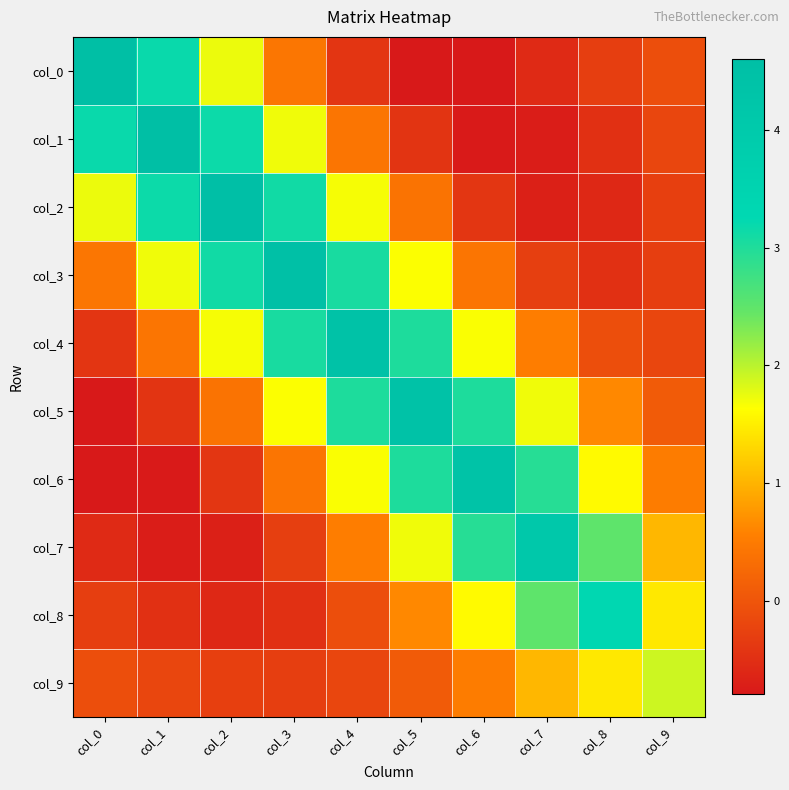

Reading left to right, list all the values displayed in this chart.

col_0: col_0=4.6	col_1=3.2	col_2=1.7	col_3=0.4	col_4=-0.4	col_5=-0.8	col_6=-0.8	col_7=-0.6	col_8=-0.3	col_9=-0.1
col_1: col_0=3.2	col_1=4.6	col_2=3.2	col_3=1.7	col_4=0.4	col_5=-0.4	col_6=-0.8	col_7=-0.7	col_8=-0.5	col_9=-0.2
col_2: col_0=1.7	col_1=3.2	col_2=4.6	col_3=3.1	col_4=1.7	col_5=0.4	col_6=-0.4	col_7=-0.7	col_8=-0.6	col_9=-0.3
col_3: col_0=0.4	col_1=1.7	col_2=3.1	col_3=4.5	col_4=3.1	col_5=1.6	col_6=0.4	col_7=-0.3	col_8=-0.5	col_9=-0.3
col_4: col_0=-0.4	col_1=0.4	col_2=1.7	col_3=3.1	col_4=4.4	col_5=3.0	col_6=1.7	col_7=0.5	col_8=-0.1	col_9=-0.2
col_5: col_0=-0.8	col_1=-0.4	col_2=0.4	col_3=1.6	col_4=3.0	col_5=4.4	col_6=3.0	col_7=1.7	col_8=0.6	col_9=0.1
col_6: col_0=-0.8	col_1=-0.8	col_2=-0.4	col_3=0.4	col_4=1.7	col_5=3.0	col_6=4.4	col_7=2.9	col_8=1.6	col_9=0.5
col_7: col_0=-0.6	col_1=-0.7	col_2=-0.7	col_3=-0.3	col_4=0.5	col_5=1.7	col_6=2.9	col_7=4.1	col_8=2.5	col_9=1.0
col_8: col_0=-0.3	col_1=-0.5	col_2=-0.6	col_3=-0.5	col_4=-0.1	col_5=0.6	col_6=1.6	col_7=2.5	col_8=3.3	col_9=1.4
col_9: col_0=-0.1	col_1=-0.2	col_2=-0.3	col_3=-0.3	col_4=-0.2	col_5=0.1	col_6=0.5	col_7=1.0	col_8=1.4	col_9=1.9